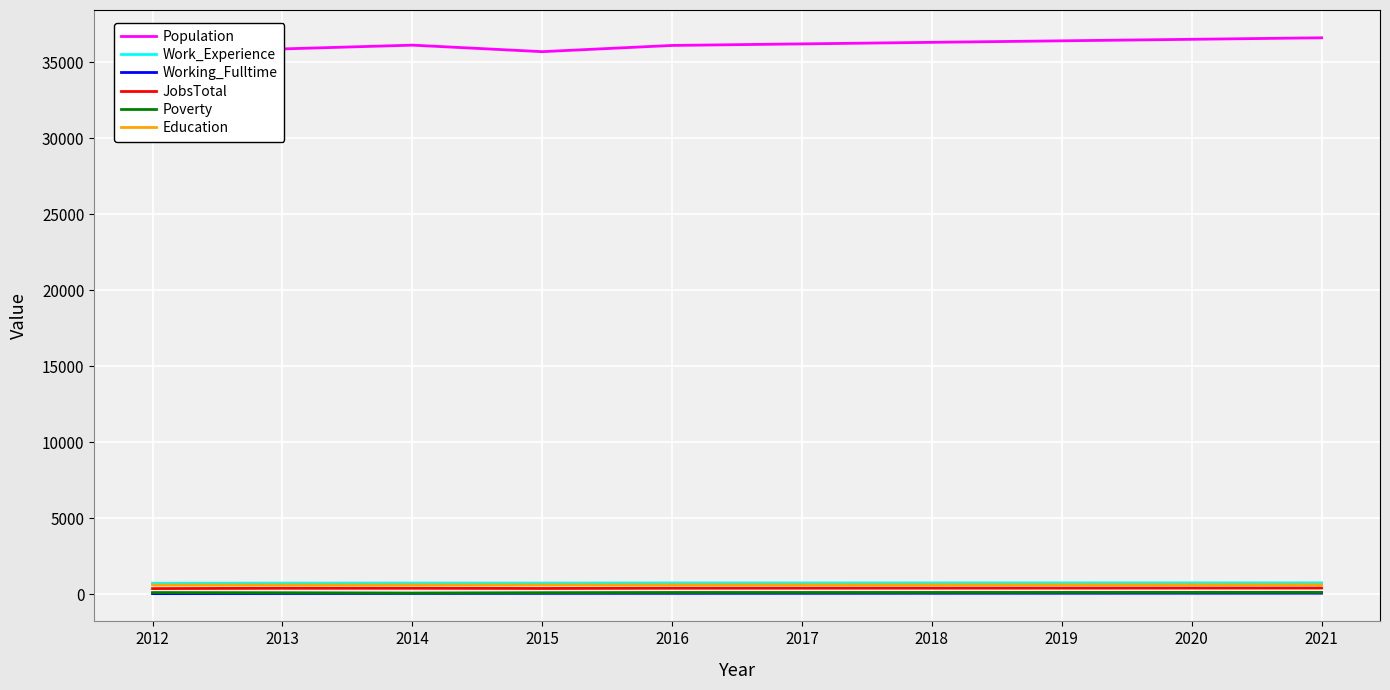

The Population series shows 47250 at 2014. True or false?

False